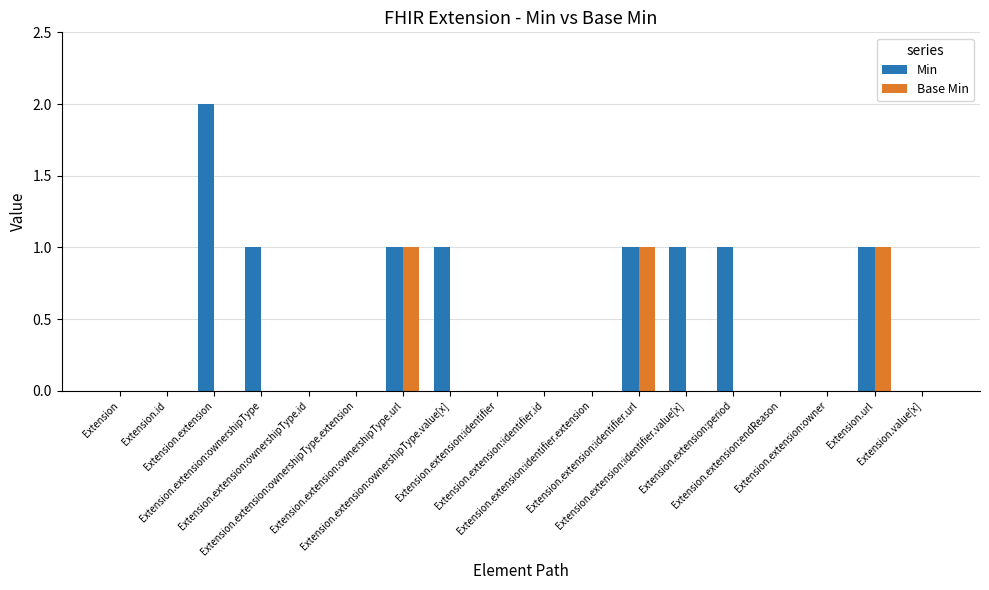

Which series has the largest total across all categories?

Min